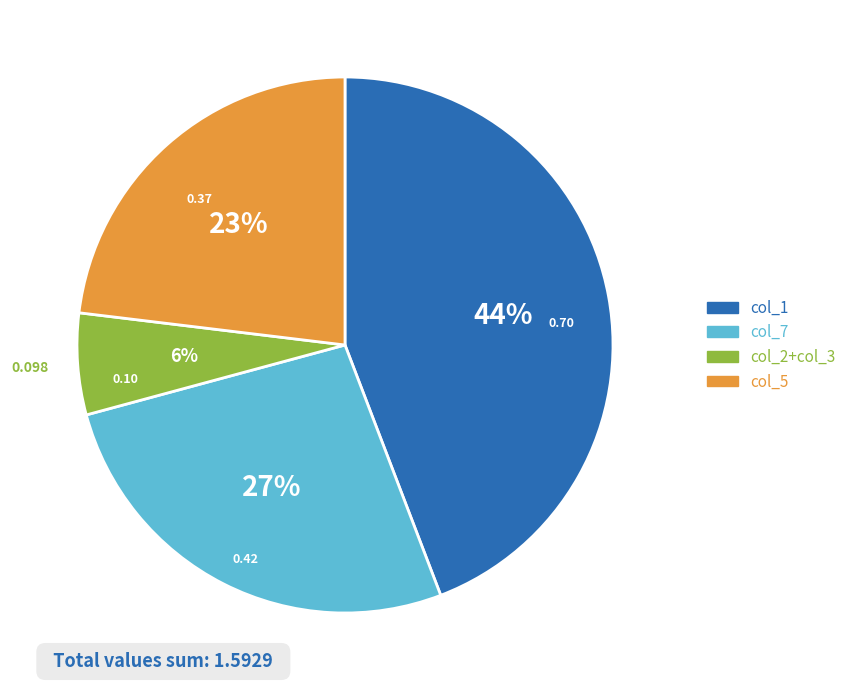

Is there any slice that represents more than half of the pie?

No